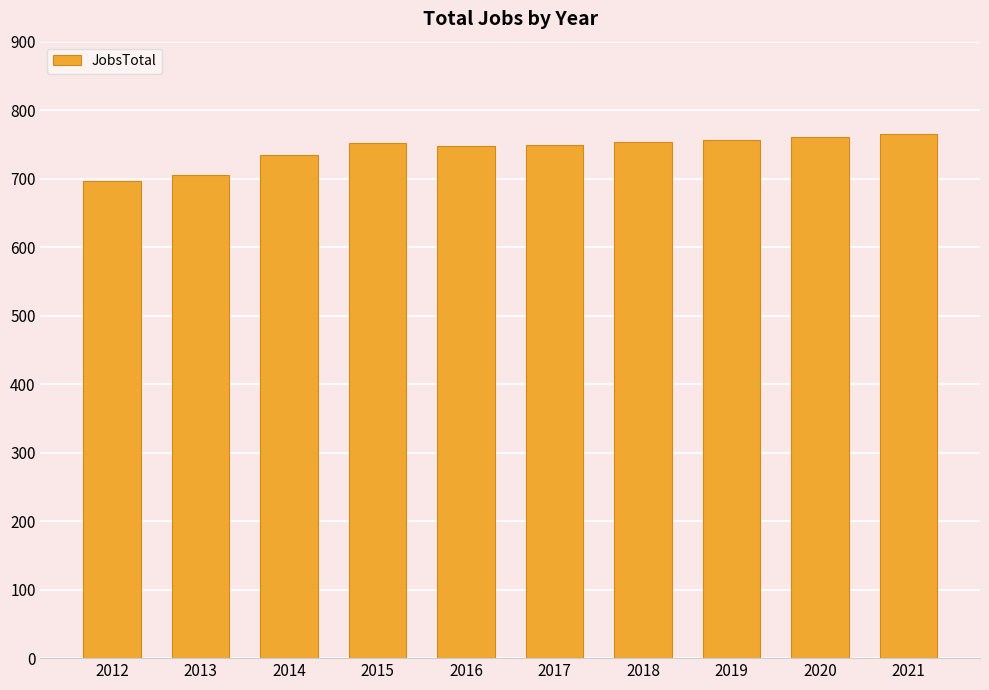

What is the average value?

742